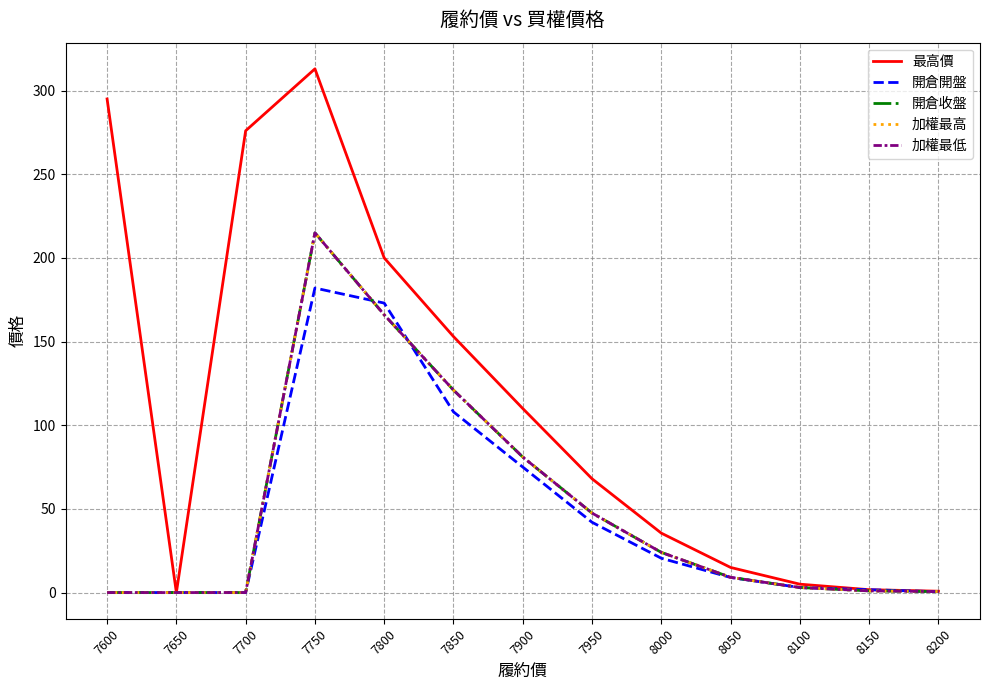

Reading left to right, what are all the values shown in this chart?

最高價: 7600=295.0	7650=0.0	7700=276.0	7750=313.0	7800=200.0	7850=153.0	7900=110.0	7950=68.0	8000=35.5	8050=15.0	8100=5.0	8150=1.7	8200=0.8
開倉開盤: 7600=0.0	7650=0.0	7700=0.0	7750=182.0	7800=173.0	7850=108.0	7900=75.0	7950=42.0	8000=20.5	8050=9.0	8100=3.0	8150=1.7	8200=0.5
開倉收盤: 7600=0.0	7650=0.0	7700=0.0	7750=215.0	7800=166.0	7850=121.0	7900=81.0	7950=47.5	8000=24.0	8050=9.1	8100=3.0	8150=1.0	8200=0.6
加權最高: 7600=0.0	7650=0.0	7700=0.0	7750=215.0	7800=166.0	7850=121.0	7900=81.0	7950=47.5	8000=24.0	8050=9.1	8100=3.0	8150=1.0	8200=0.6
加權最低: 7600=0.0	7650=0.0	7700=0.0	7750=215.0	7800=166.0	7850=121.0	7900=81.0	7950=47.5	8000=24.0	8050=9.1	8100=3.0	8150=1.0	8200=0.6